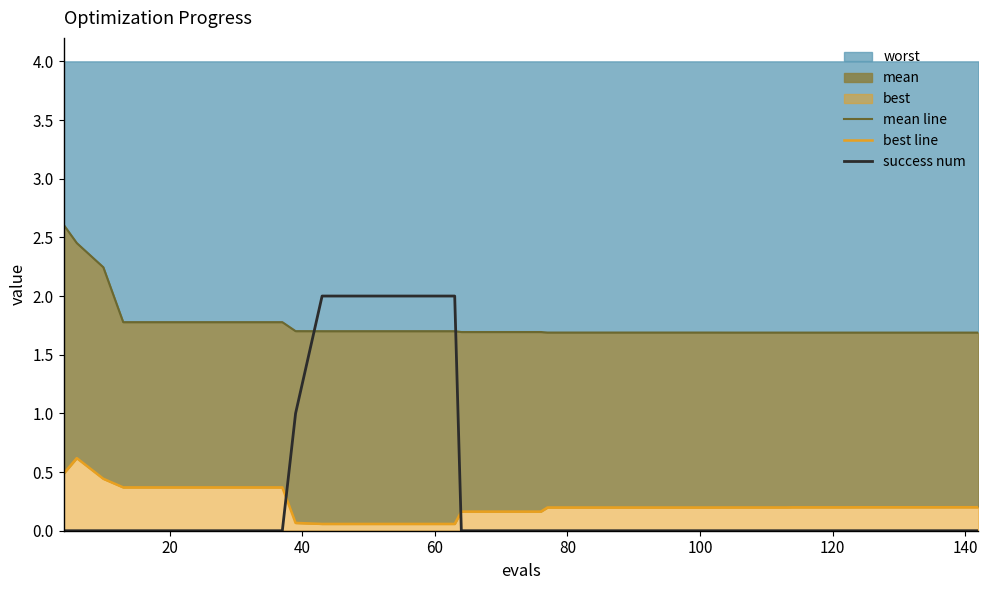

True or false: success num has more than 2 interior local peaks.

False